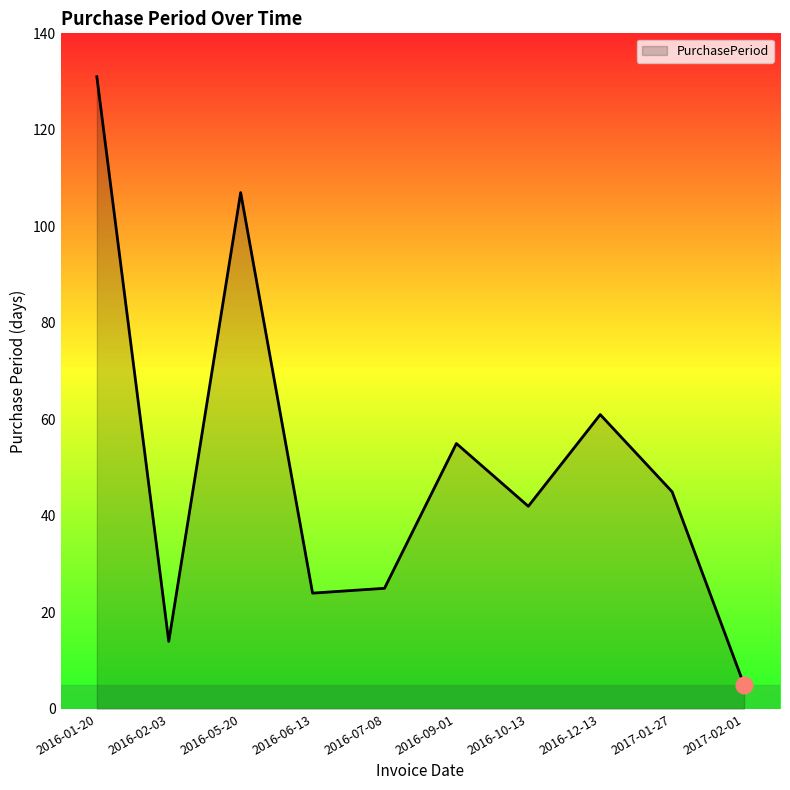

How many series are shown in this chart?

1